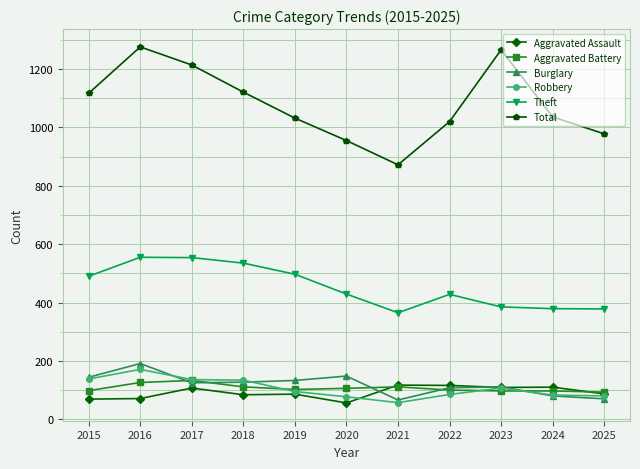

True or false: Aggravated Assault has a value of 107 at 2017.

True